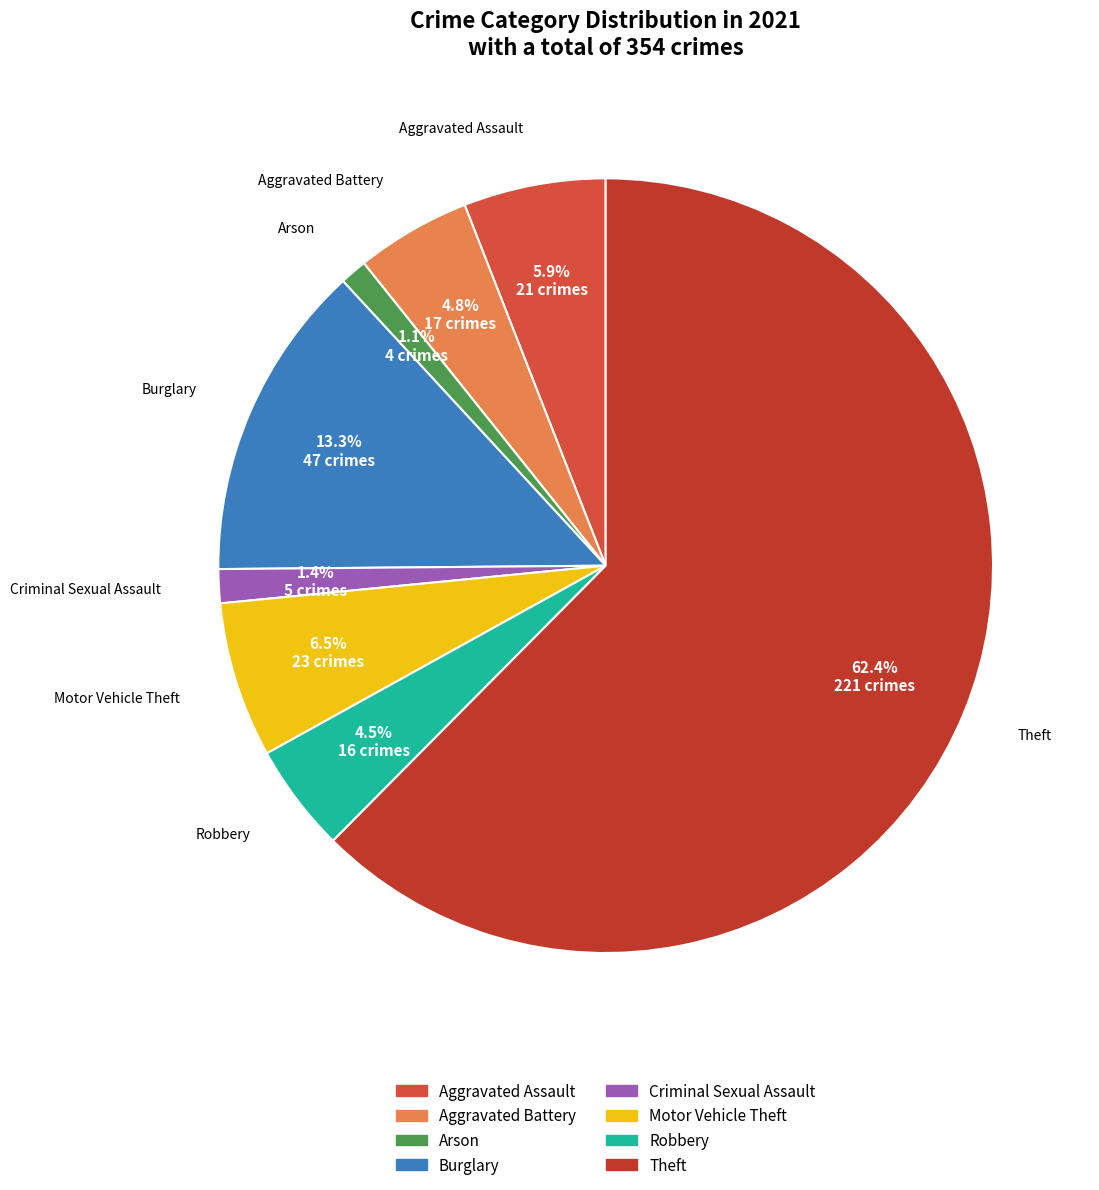

How many slices are in this pie chart?

8